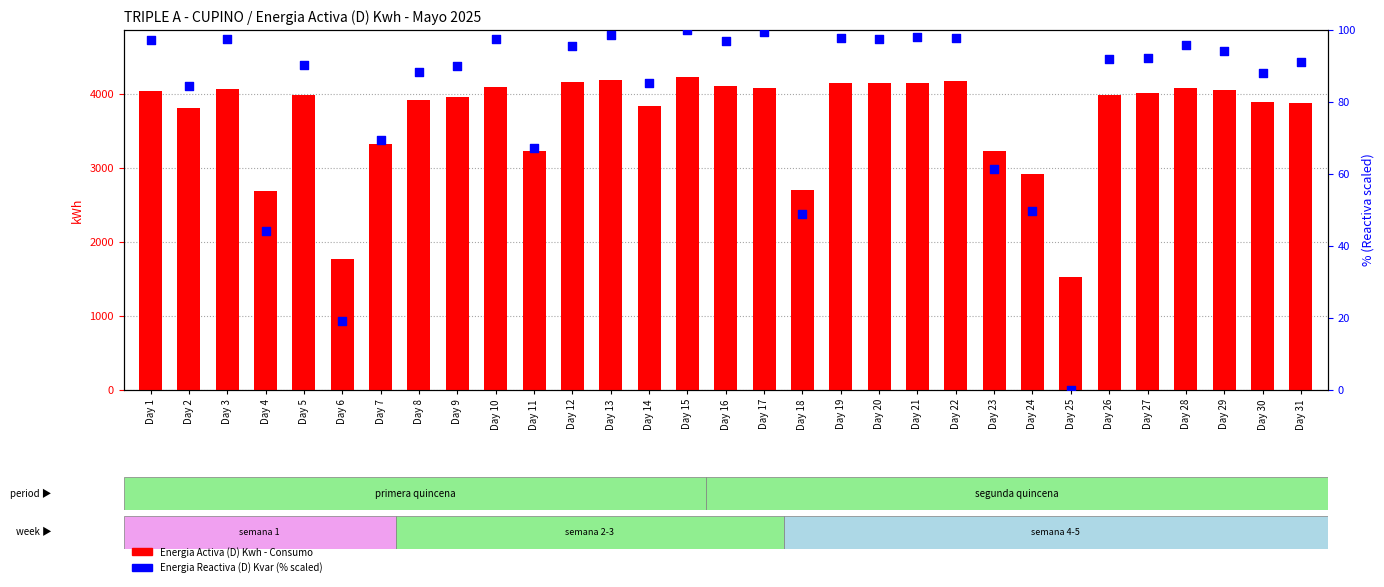

At how many categories does at least one series exceed 4147?

5